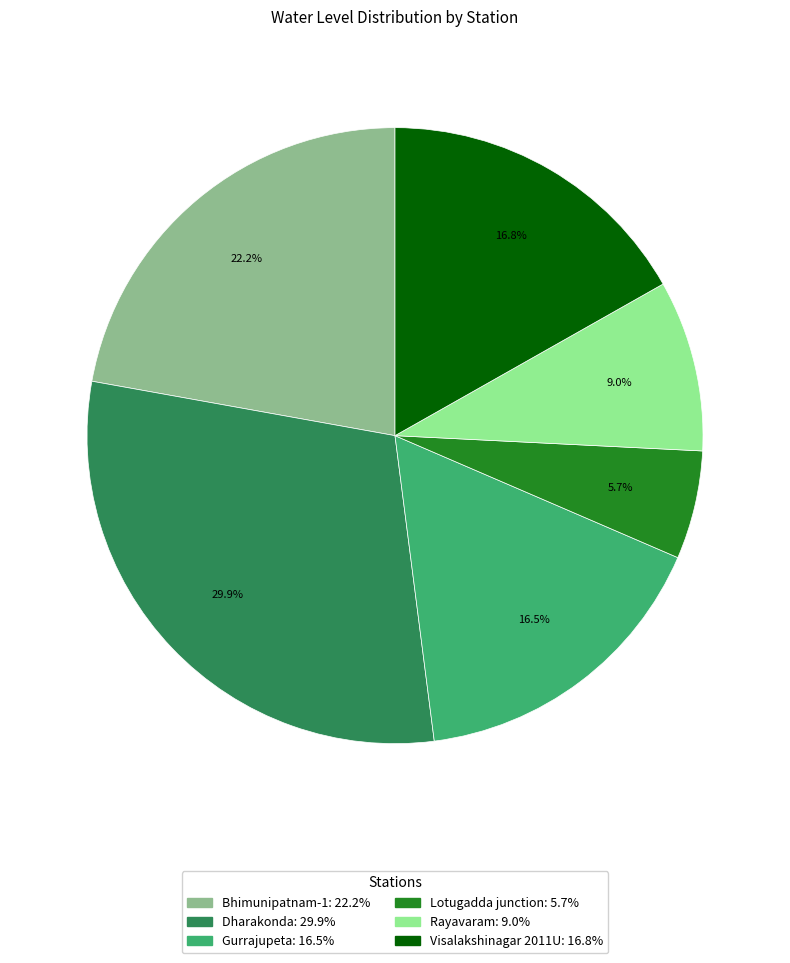

What is the total percentage of Visalakshinagar 2011U and Bhimunipatnam-1?

39.0%